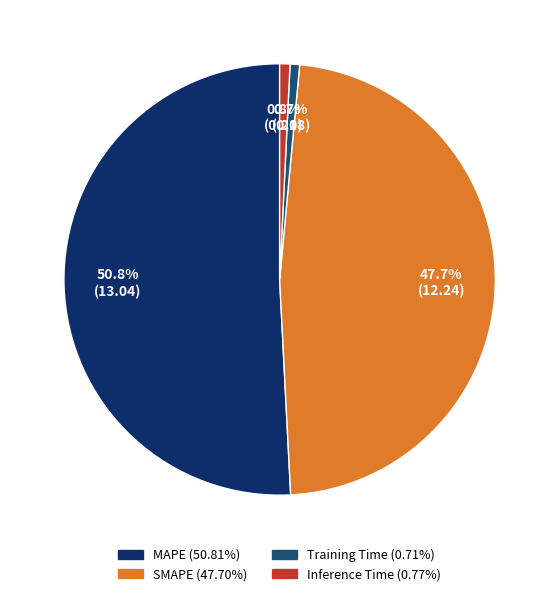

To the nearest percent, what percentage of the pie is SMAPE?

48%